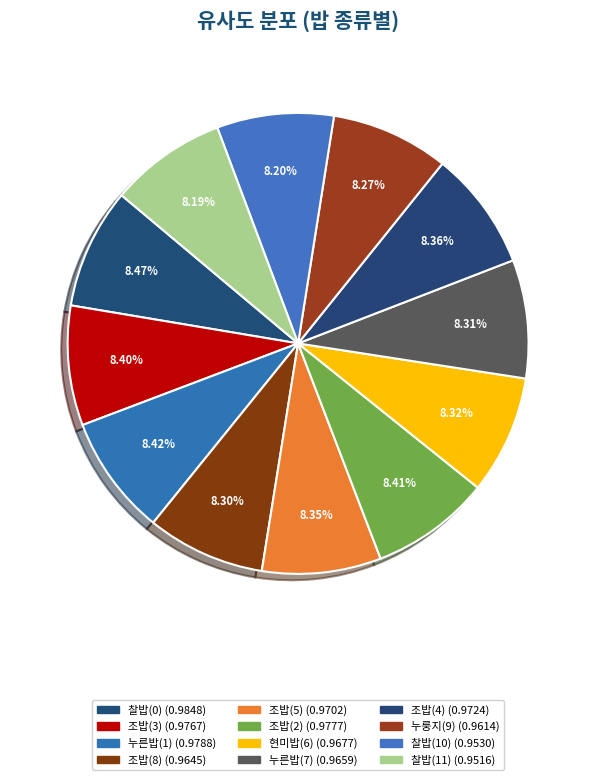

Which category has the smallest portion of the pie?

찰밥